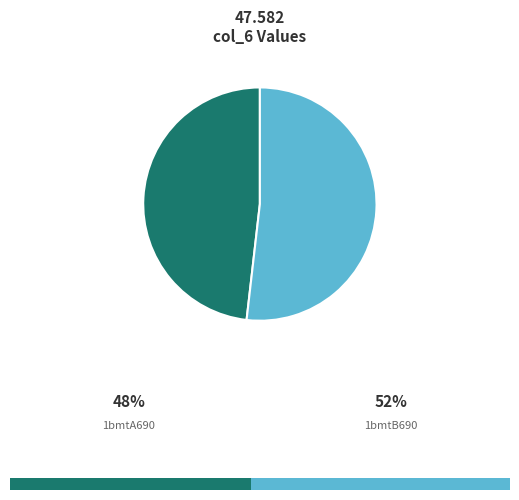

What is the smallest slice in the pie chart?

1bmtA690